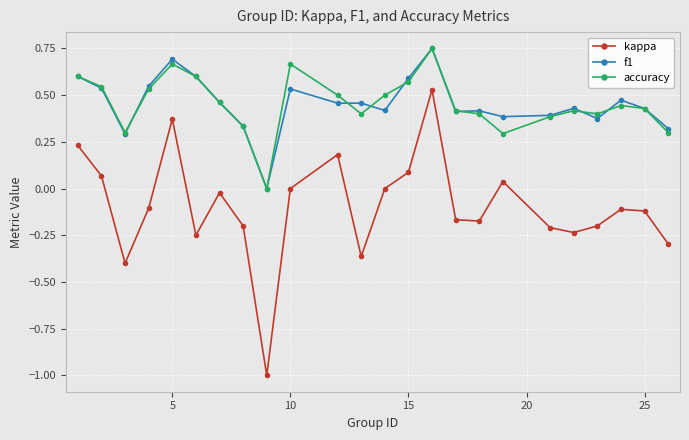

What is the smallest value displayed?

-1.0